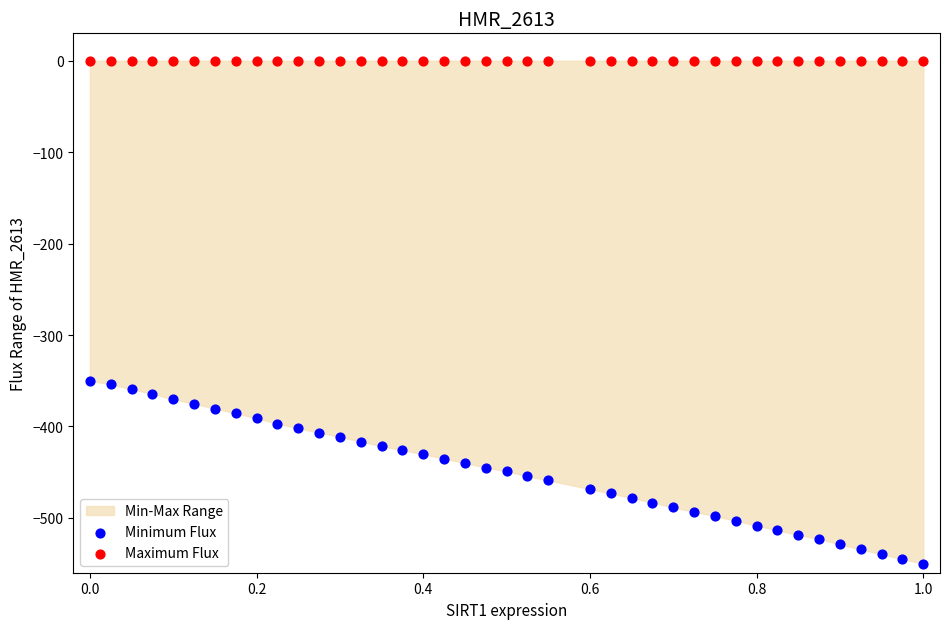

Which series contains the highest Y value?

Maximum Flux